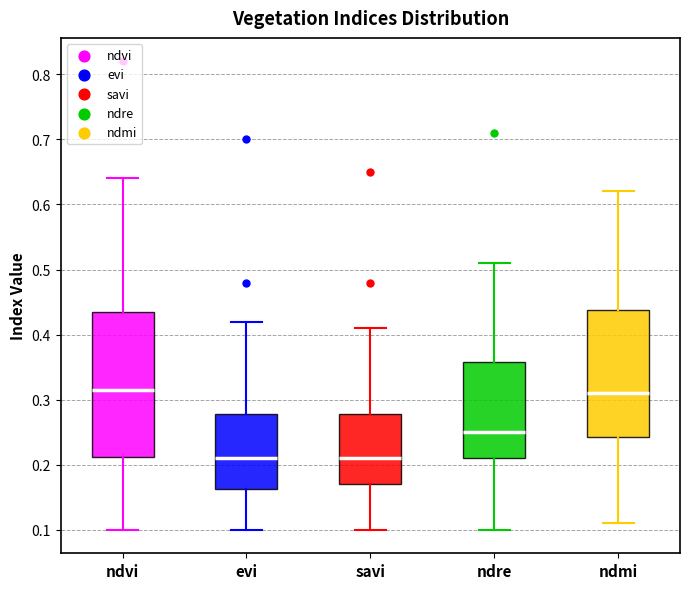

Reading left to right, transcribe this box plot: for each box, give where its median line is, the range the box spans, and where its two whiskers end, as read against the y-axis. The values are not printed on the chart, so give them approximately, as read against the axis.

ndvi: median 0.32, box 0.21 to 0.44, whiskers 0.10 to 0.64
evi: median 0.21, box 0.16 to 0.28, whiskers 0.10 to 0.42
savi: median 0.21, box 0.17 to 0.28, whiskers 0.10 to 0.41
ndre: median 0.25, box 0.21 to 0.36, whiskers 0.10 to 0.51
ndmi: median 0.31, box 0.24 to 0.44, whiskers 0.11 to 0.62